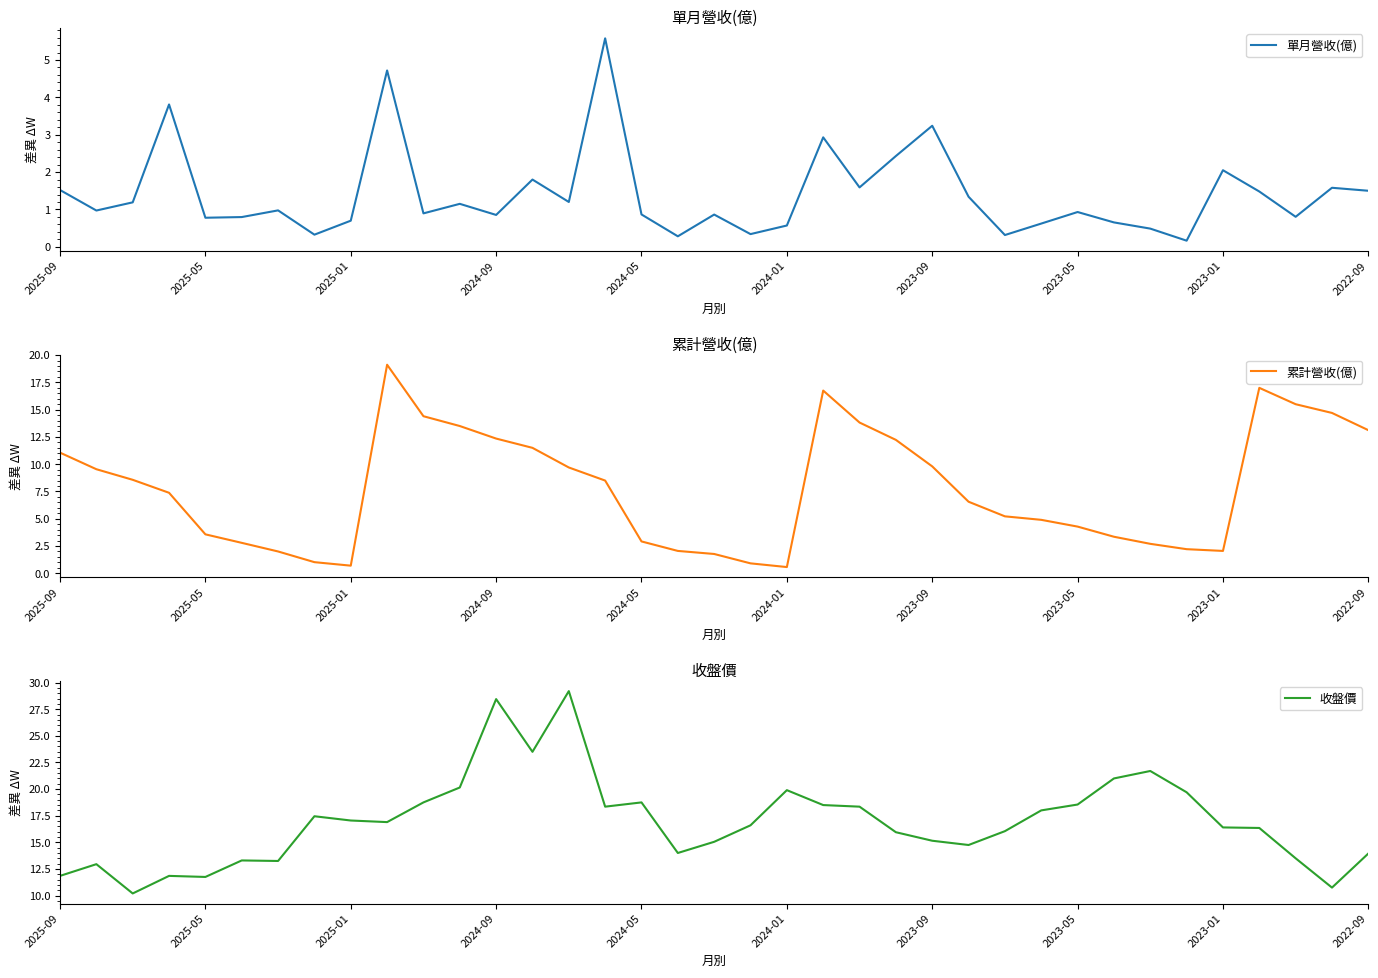

Reading left to right, extract all data points from this chart.

單月營收(億): 1.5	1.0	1.2	3.8	0.8	0.8	1.0	0.3	0.7	4.7	0.9	1.1	0.9	1.8	1.2	5.6	0.9	0.3	0.9	0.3	0.6	2.9	1.6	2.4	3.2	1.3	0.3	0.6	0.9	0.7	0.5	0.2	2.0	1.5	0.8	1.6	1.5
累計營收(億): 11.1	9.5	8.6	7.4	3.6	2.8	2.0	1.0	0.7	19.1	14.4	13.5	12.3	11.5	9.7	8.5	2.9	2.0	1.8	0.9	0.6	16.8	13.8	12.2	9.8	6.6	5.2	4.9	4.3	3.4	2.7	2.2	2.0	17.0	15.5	14.7	13.1
收盤價: 11.8	12.9	10.2	11.8	11.8	13.3	13.2	17.4	17.1	16.9	18.8	20.1	28.4	23.5	29.2	18.4	18.8	14.0	15.1	16.6	19.9	18.5	18.4	15.9	15.2	14.8	16.1	18.0	18.6	21.0	21.7	19.7	16.4	16.4	13.5	10.8	13.9